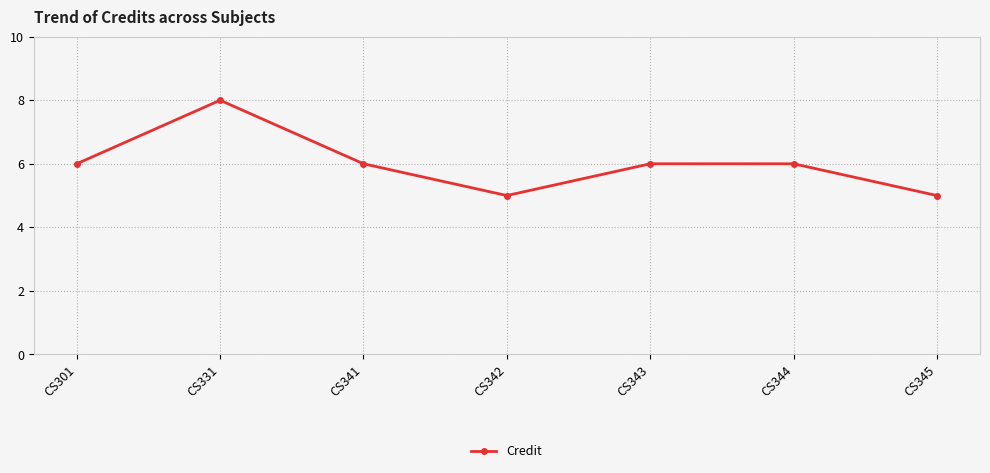

At which category does the data reach its first local peak?

CS331